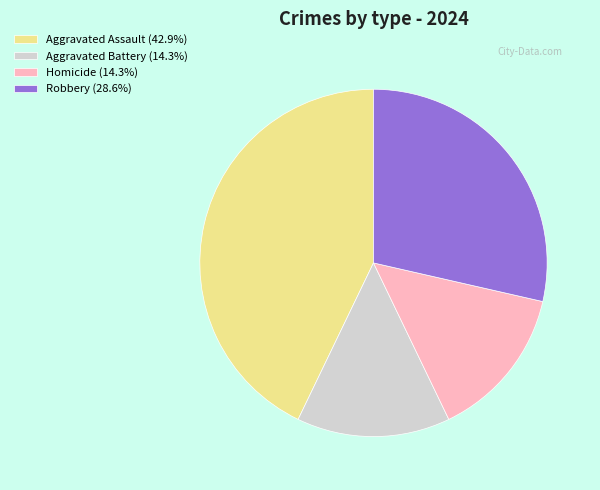

Count the number of slices in the pie.

4